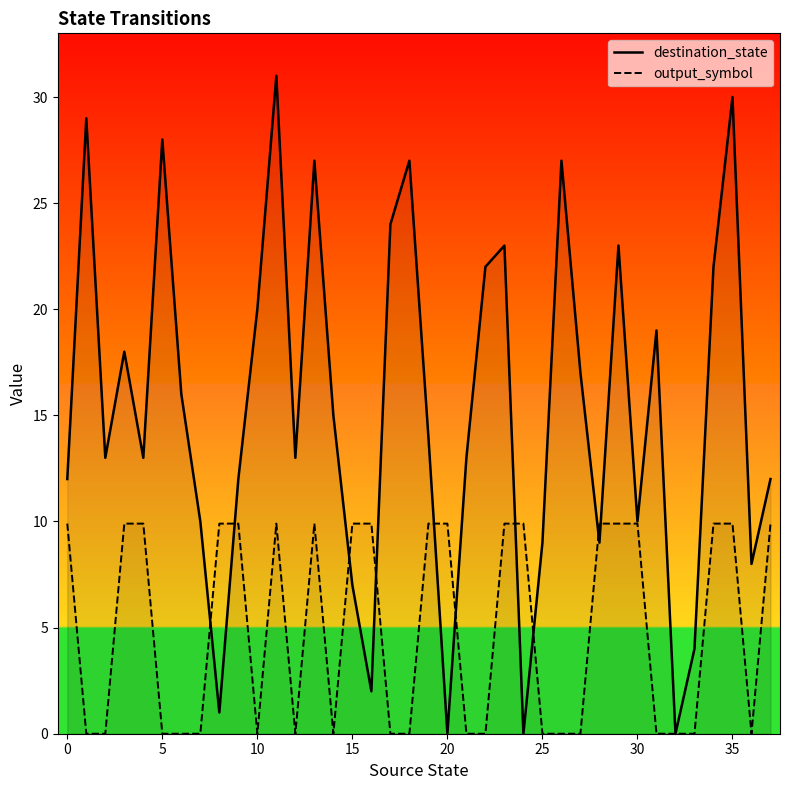

What are all the series names shown in the legend?

destination_state, output_symbol